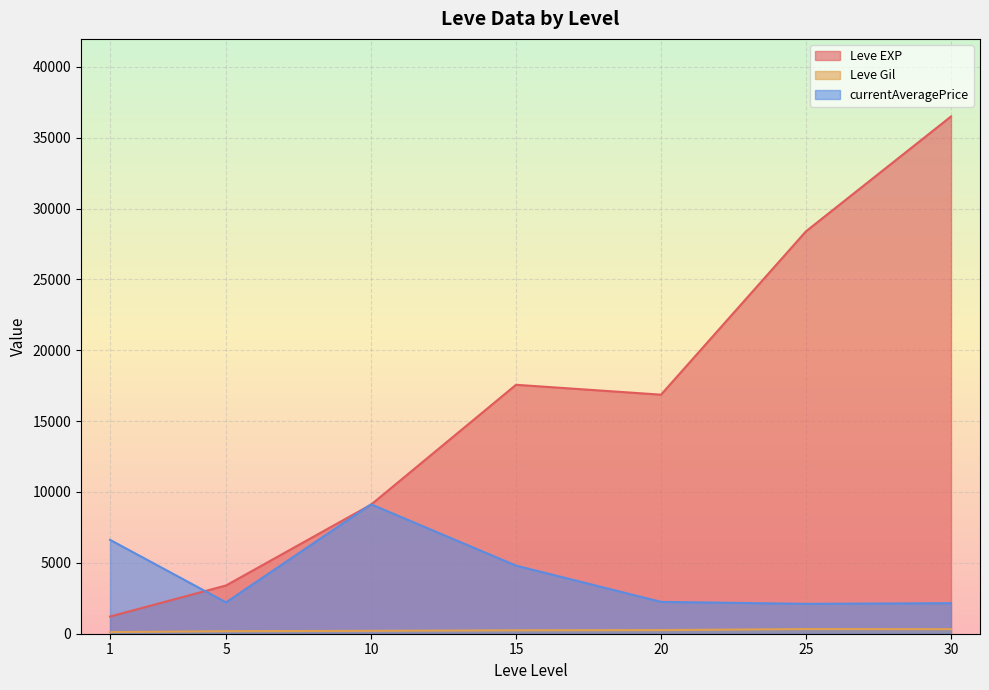

What is the sum of all Leve EXP values?

113039.2